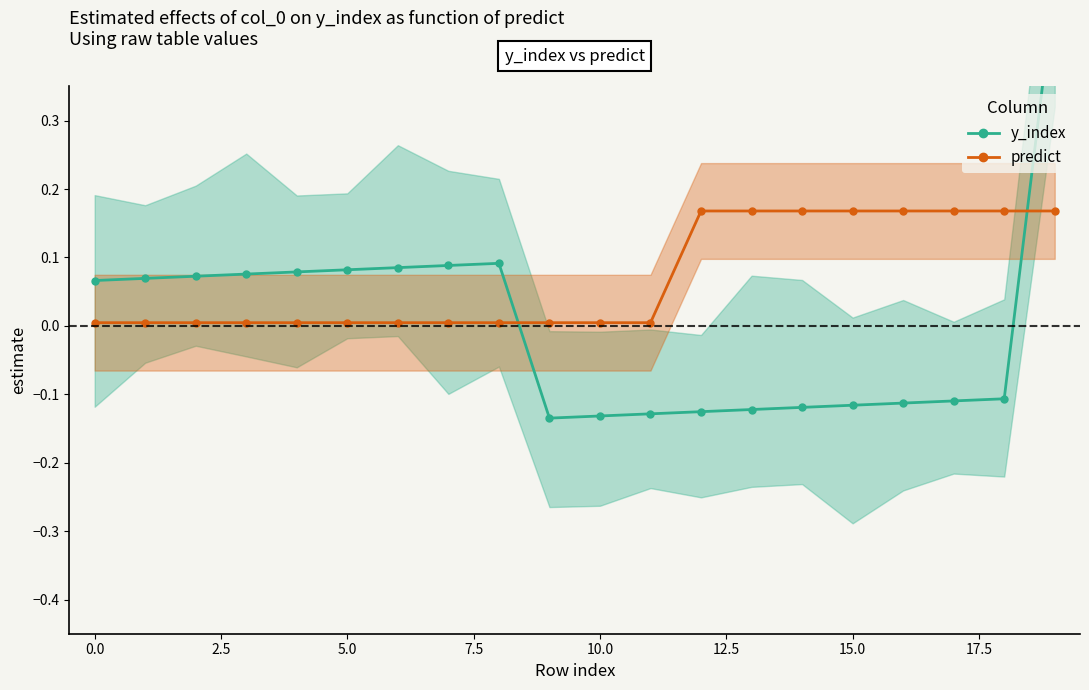

Is it true that y_index equals 0.1 at 7.5?

True